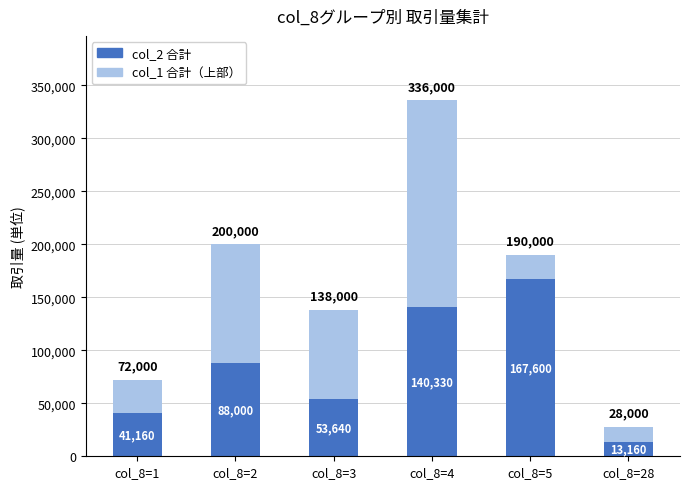

How many distinct data groups are displayed?

2